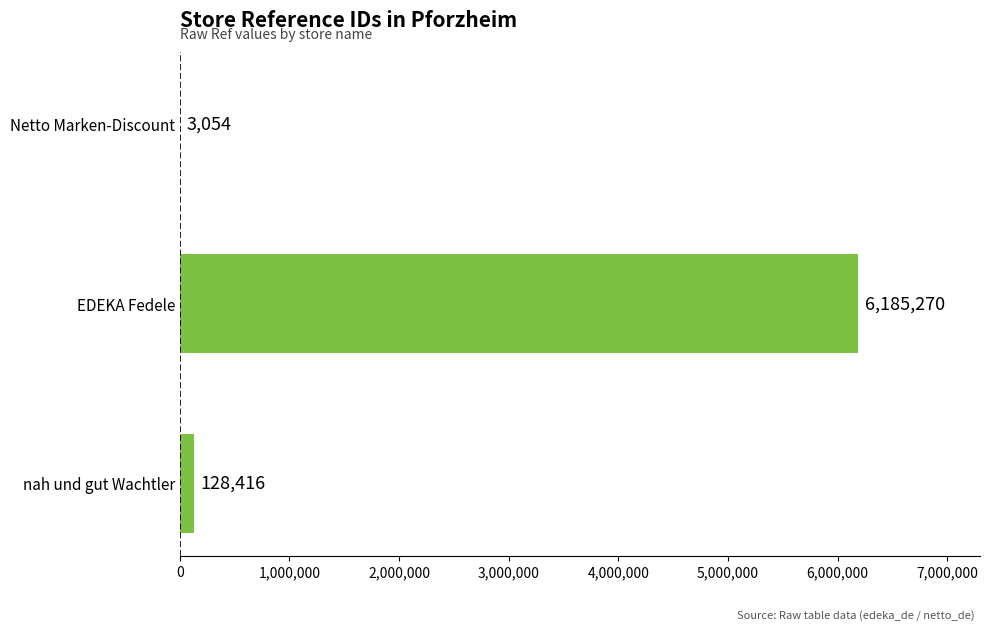

Reading top to bottom, what are all the values shown in this chart?

Netto Marken-Discount=3054	EDEKA Fedele=6185270	nah und gut Wachtler=128416